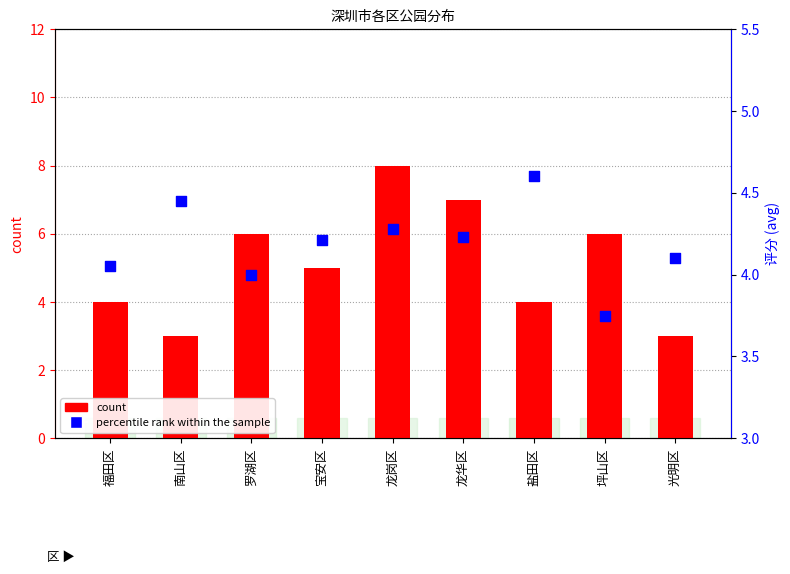

What are all the series names shown in the legend?

count, percentile rank within the sample